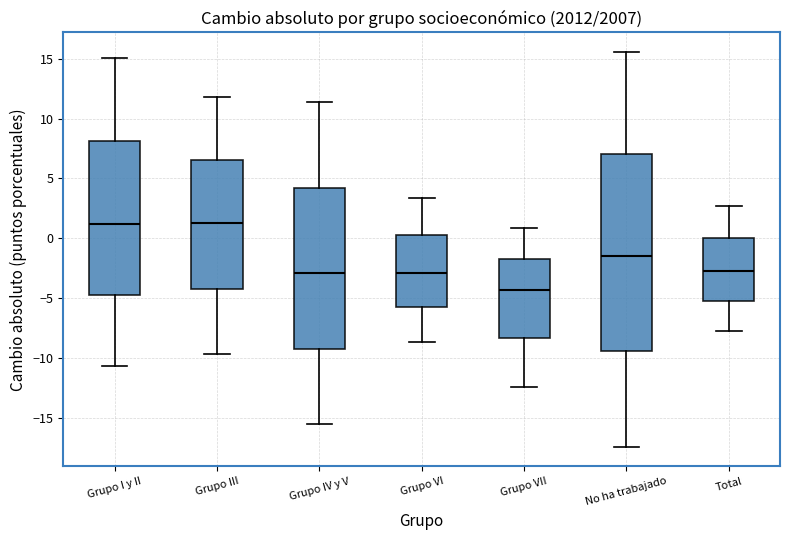

Reading left to right, read every box against the y-axis: the position of its median line, the range the box covers, and the ends of its whiskers. The values are not printed on the chart, so give them approximately, as read against the axis.

Grupo I y II: median 1.0, box -4.5 to 8.0, whiskers -10.5 to 15.0
Grupo III: median 1.5, box -4.0 to 6.5, whiskers -9.5 to 12.0
Grupo IV y V: median -3.0, box -9.0 to 4.0, whiskers -15.5 to 11.5
Grupo VI: median -3.0, box -6.0 to 0.0, whiskers -8.5 to 3.5
Grupo VII: median -4.5, box -8.5 to -1.5, whiskers -12.5 to 1.0
No ha trabajado: median -1.5, box -9.5 to 7.0, whiskers -17.5 to 15.5
Total: median -2.5, box -5.0 to 0.0, whiskers -7.5 to 2.5